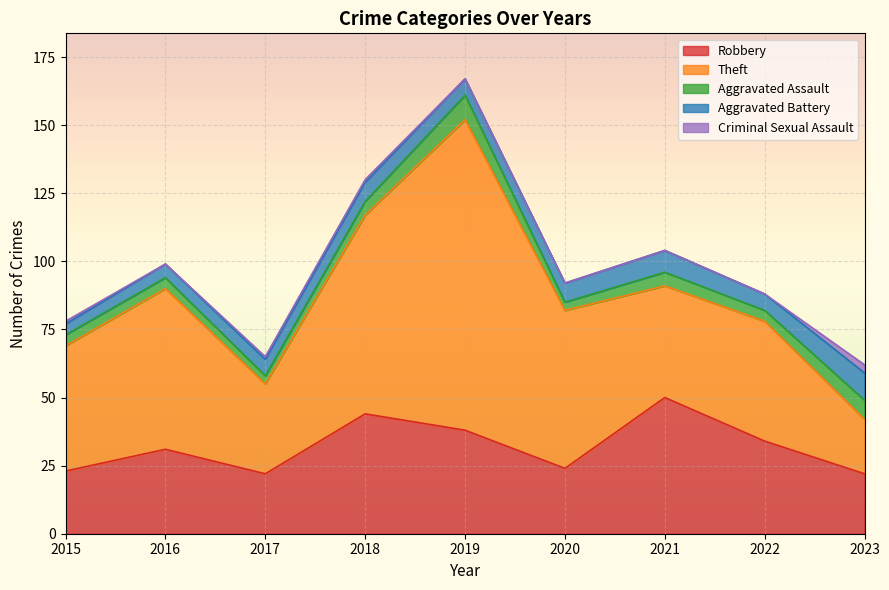

Does the chart display data point markers on the line(s)?

No